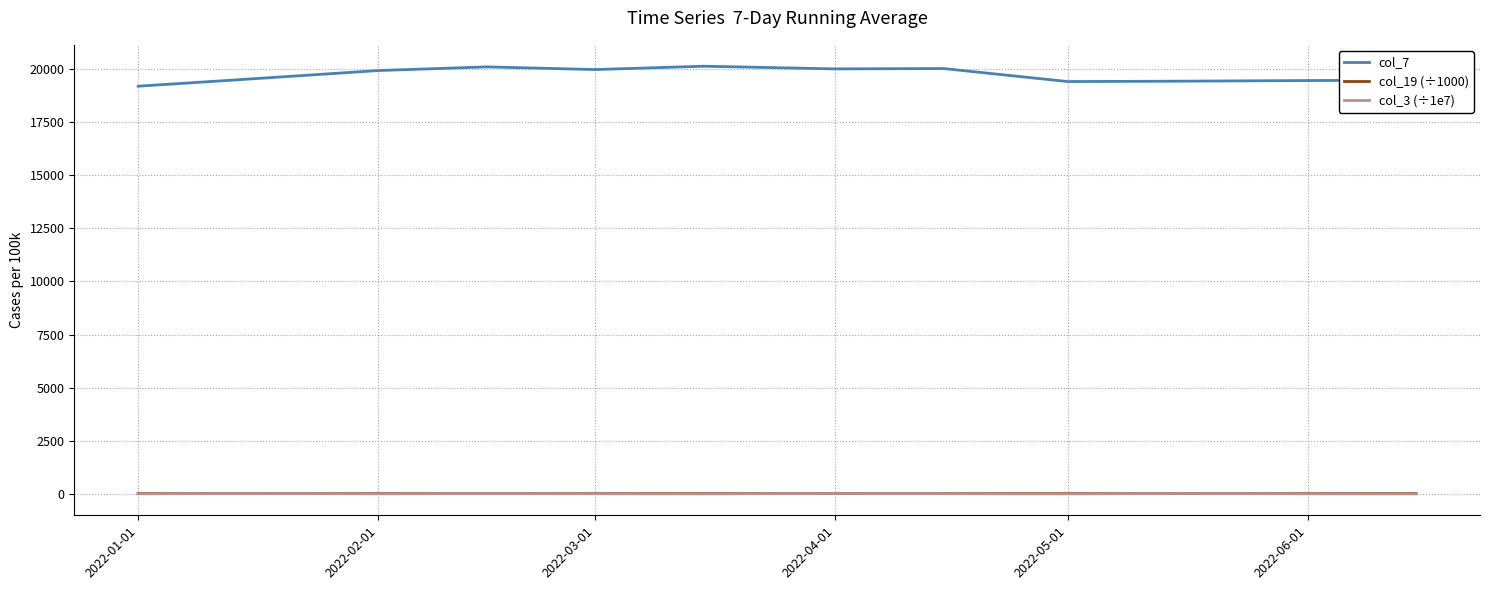

True or false: col_7 and col_19 (÷1000) intersect in this chart.

False